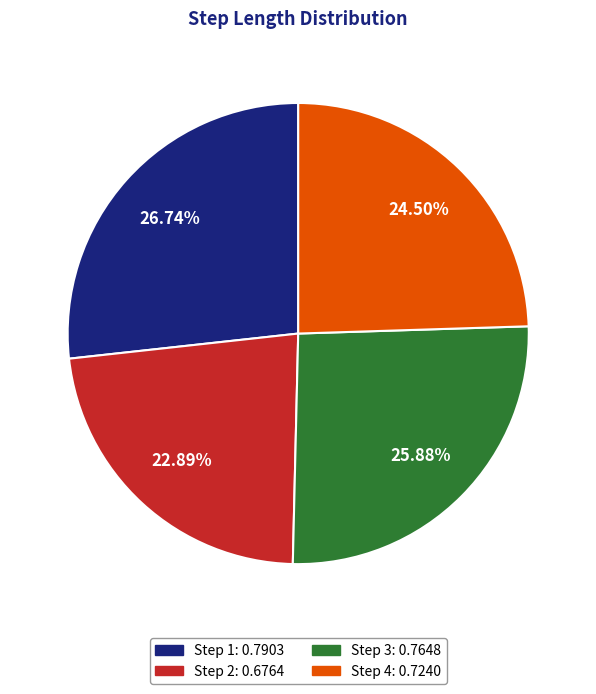

Is there any slice that represents more than half of the pie?

No